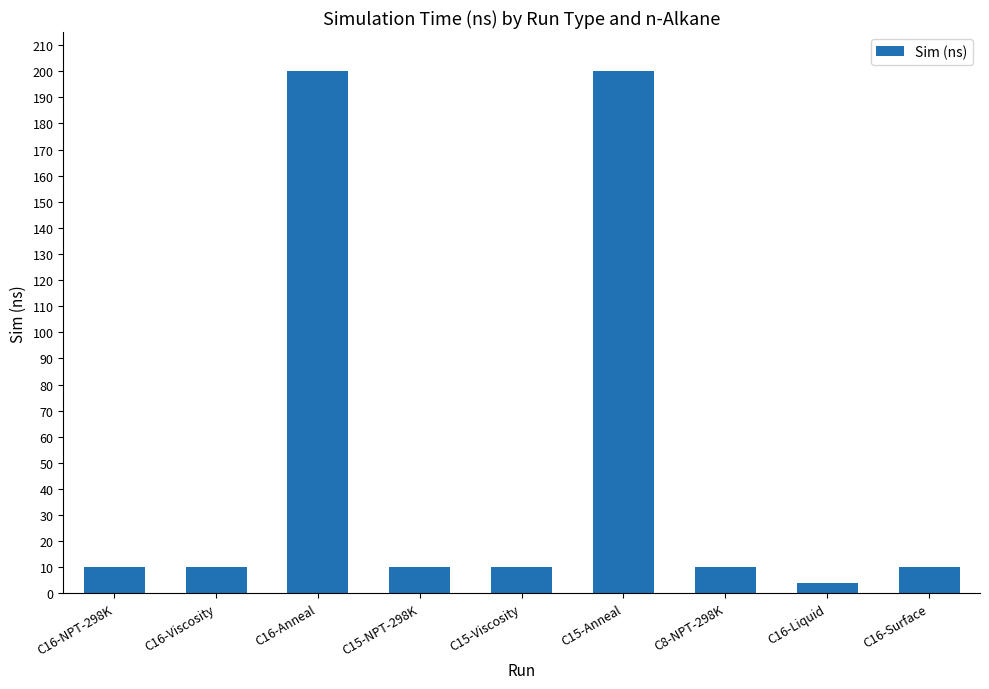

What position from the right is C15-Anneal?

4